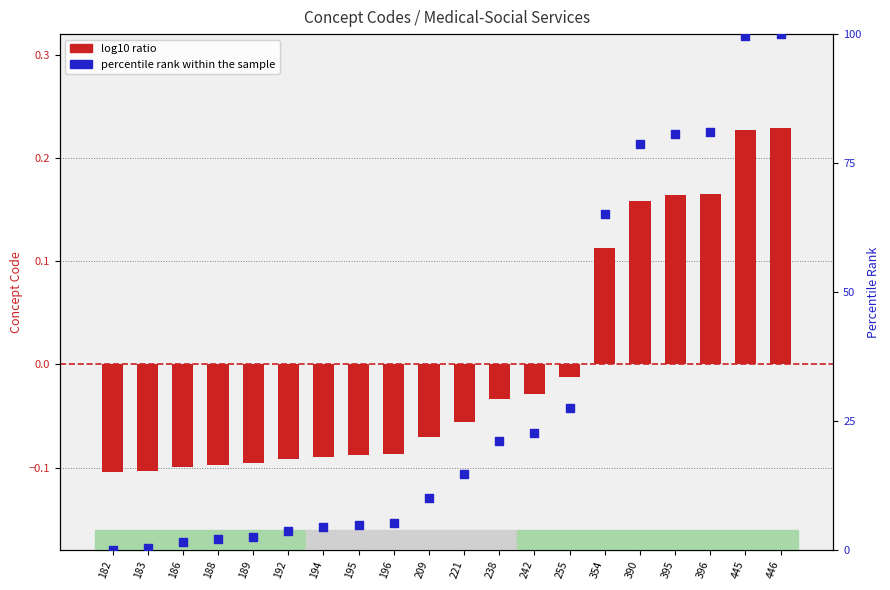

What are all the series names shown in the legend?

log10 ratio, percentile rank within the sample